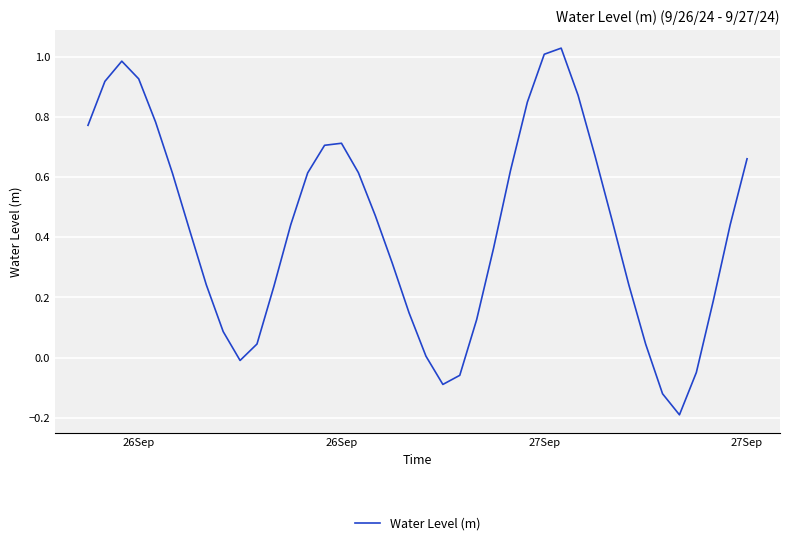

What is the difference between the maximum and minimum values?

1.2